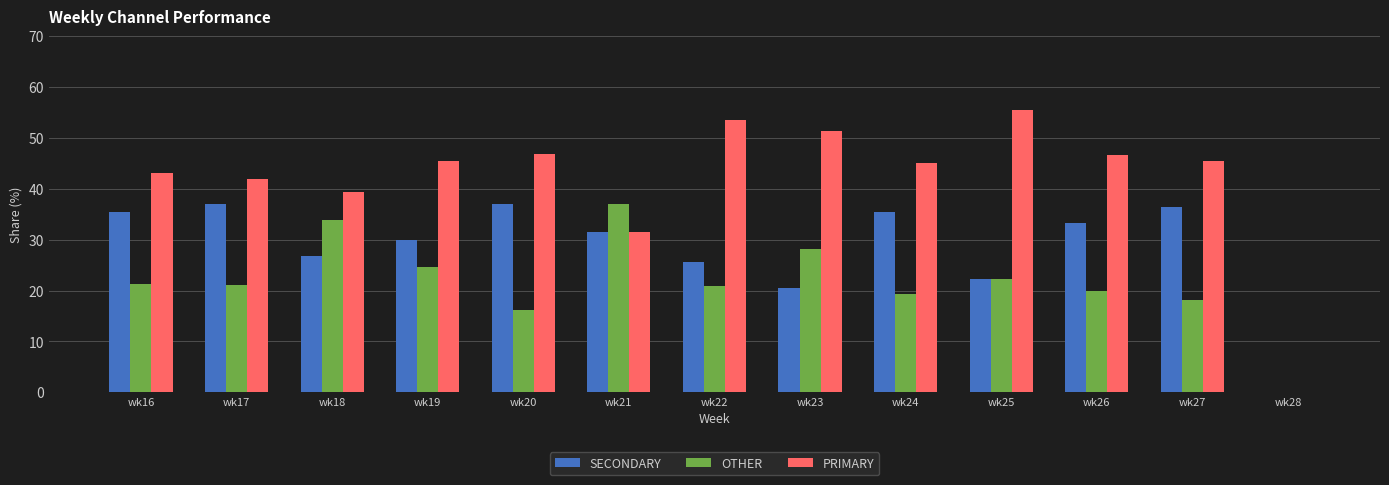

Which series has the largest range (max minus min)?

PRIMARY